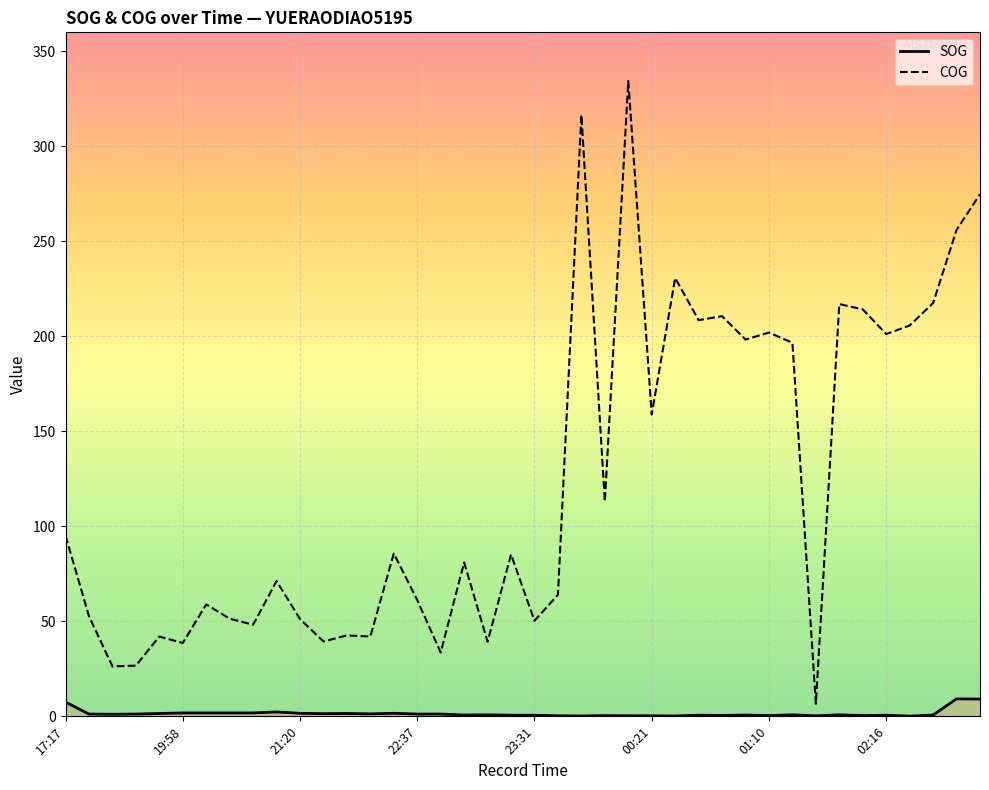

Which series has the widest spread of values?

COG